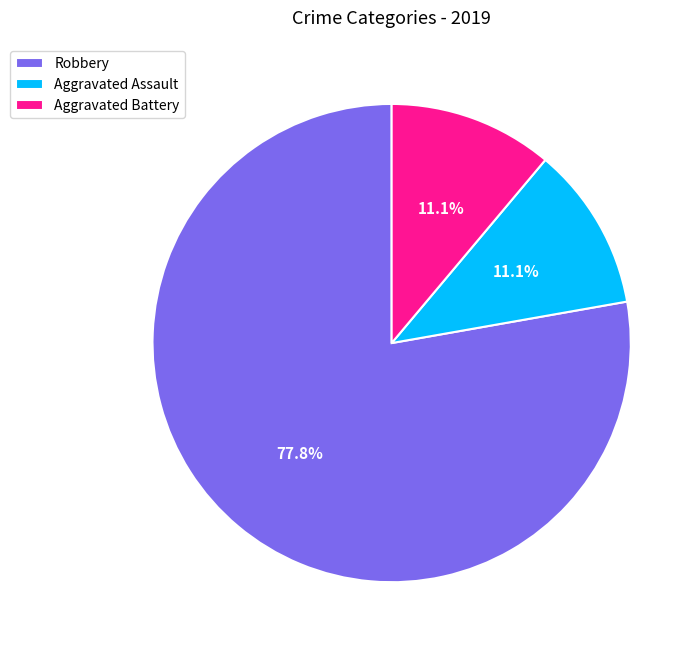

Is there a majority slice in this chart?

Yes